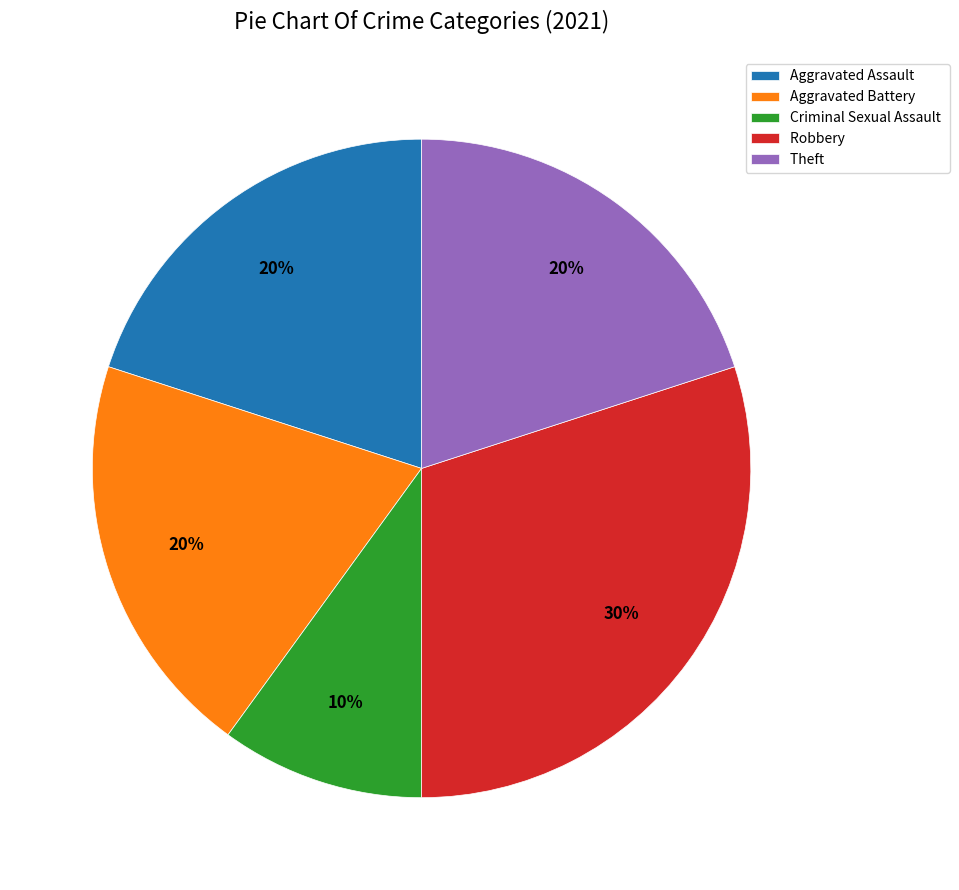

Which category has the smallest portion of the pie?

Criminal Sexual Assault